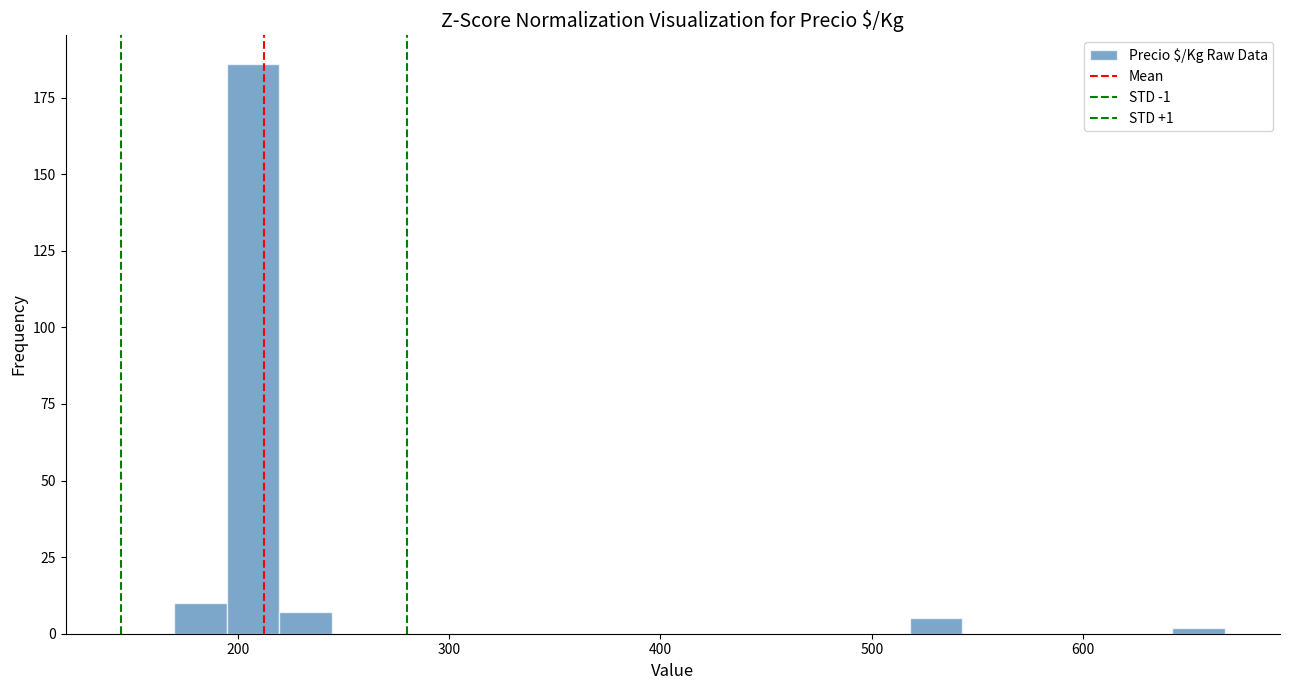

Read against the x-axis, roughly where is the centre of the tallest bar?

210